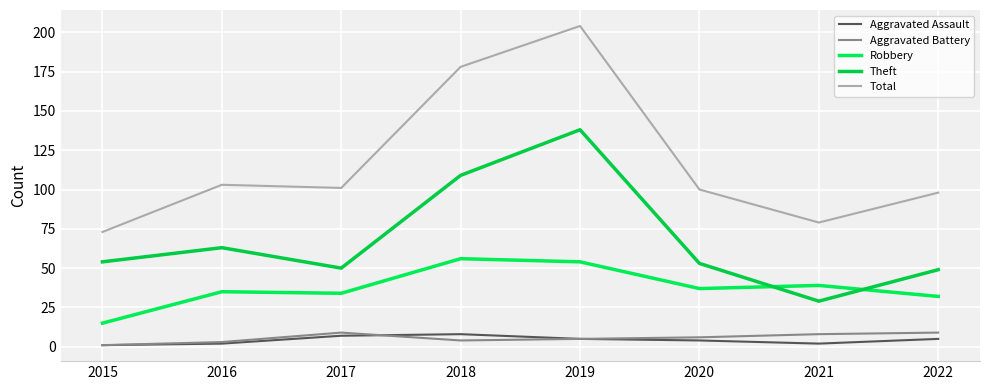

Rank the series by their maximum value, from highest to lowest.

Total, Theft, Robbery, Aggravated Battery, Aggravated Assault